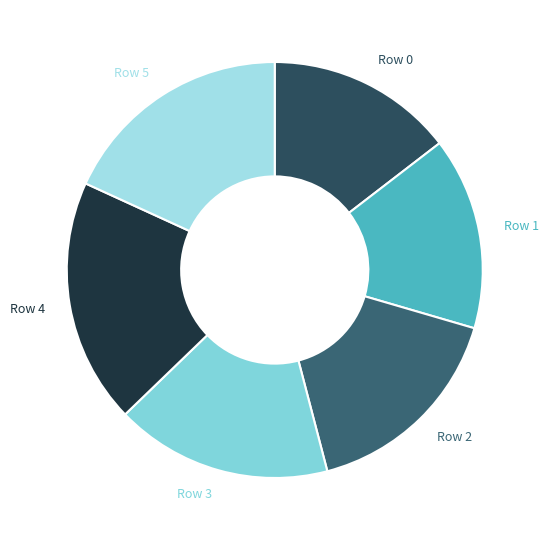

How many slices are in this pie chart?

6